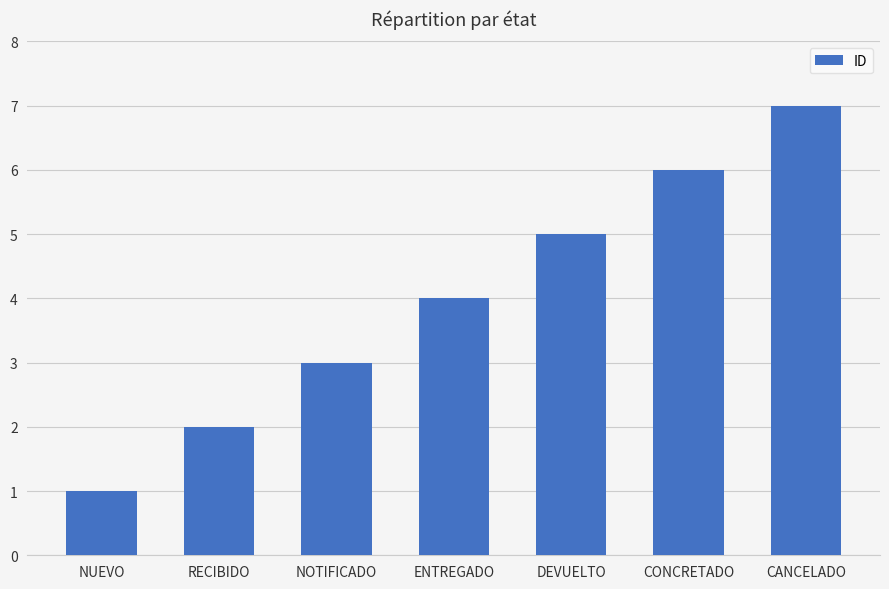

True or false: the data shows 2 at DEVUELTO.

False